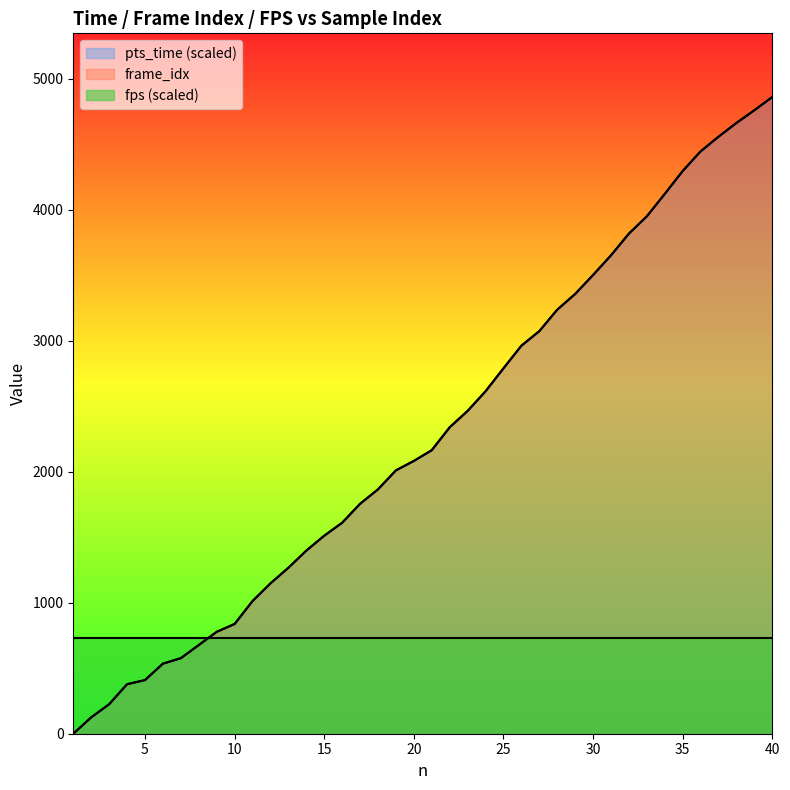

What are all the series names shown in the legend?

pts_time (scaled), frame_idx, fps (scaled)